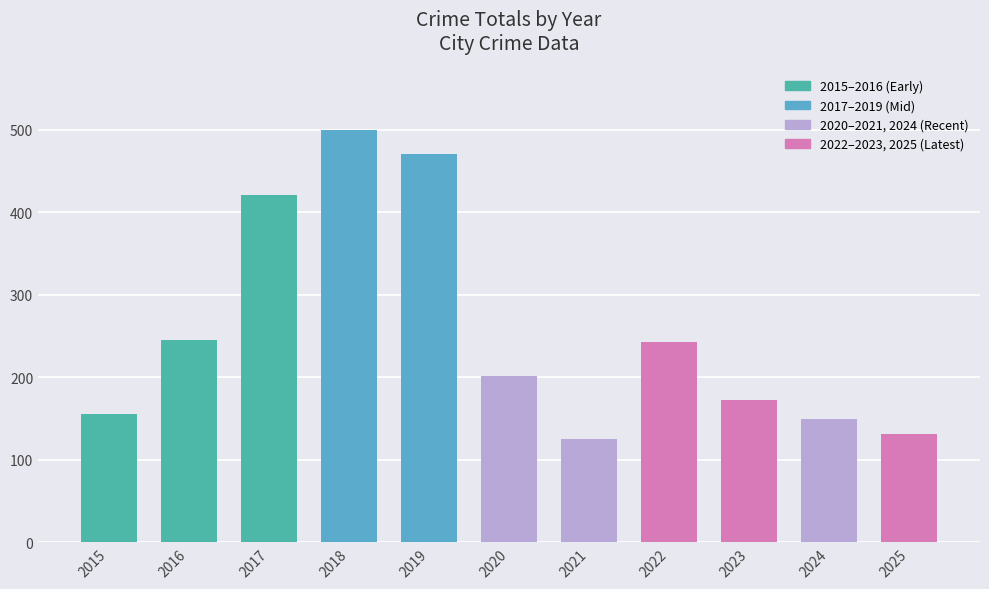

What is the sum of all values?

2814